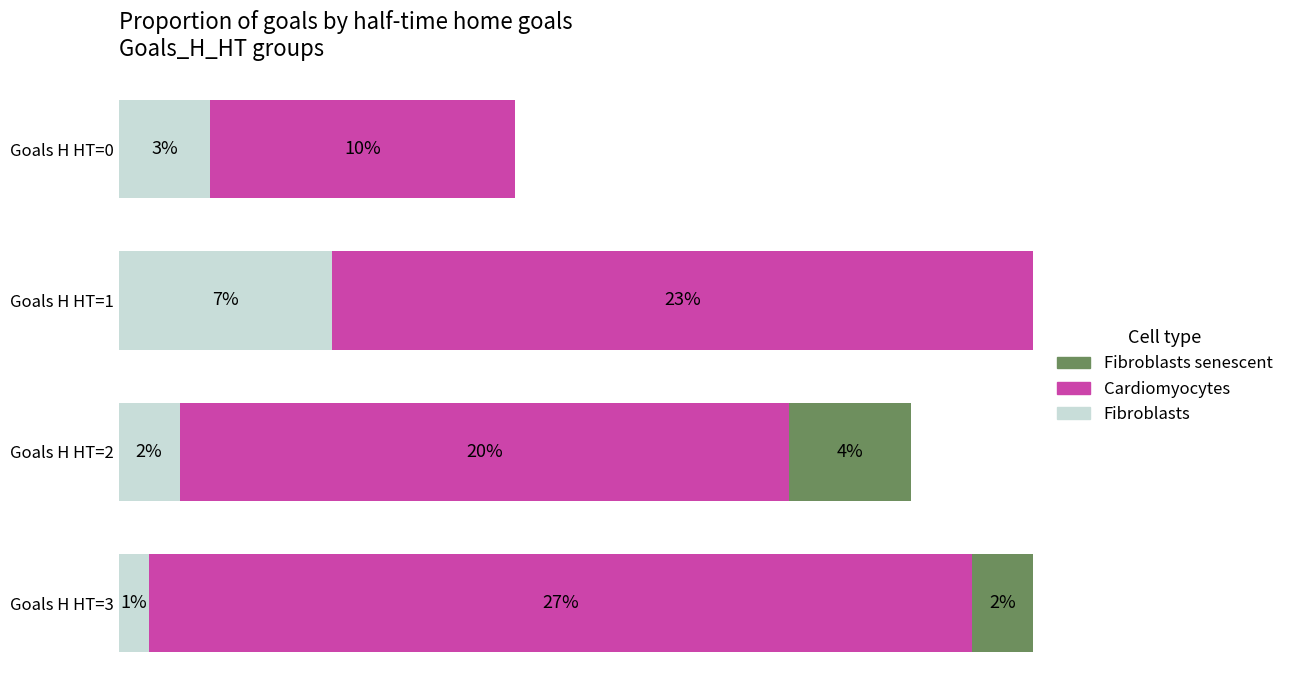

At which label is Fibroblasts closest to 4?

Goals H HT=0